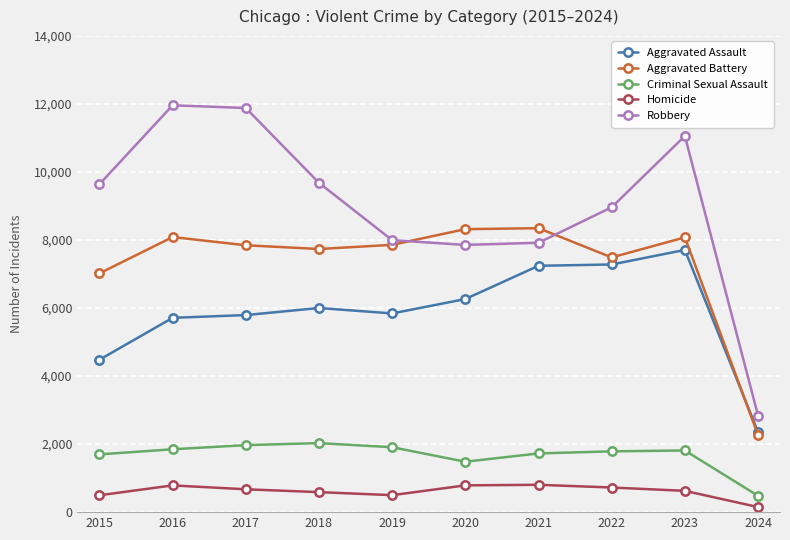

What is the value of the Robbery point at the 4th from the left?

9681